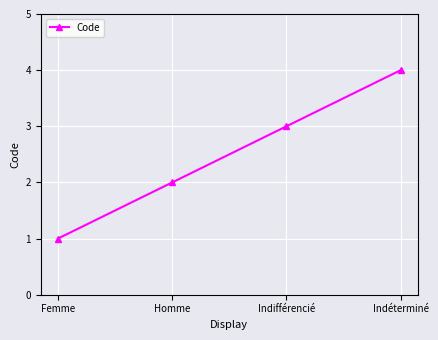

Reading right to left, list all the values displayed in this chart.

Indéterminé=4	Indifférencié=3	Homme=2	Femme=1